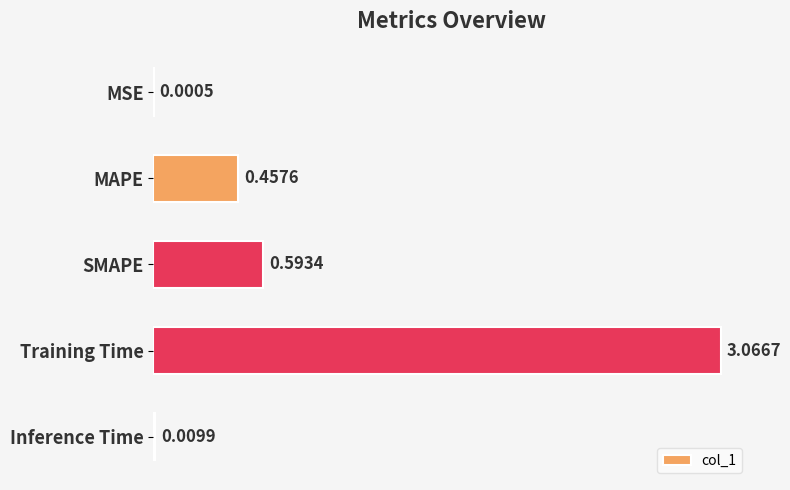

Which label corresponds to the largest value in the chart?

Training Time